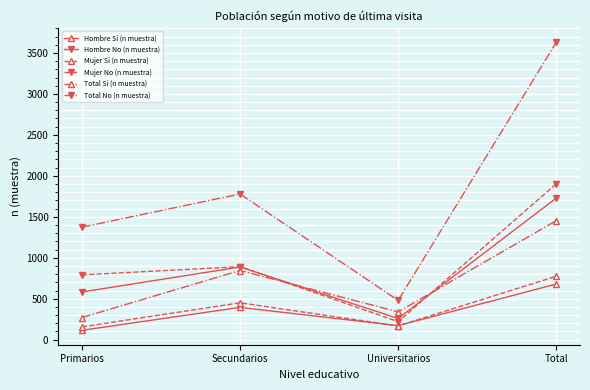

Read the Hombre Si (n muestra) value at Secundarios.

394